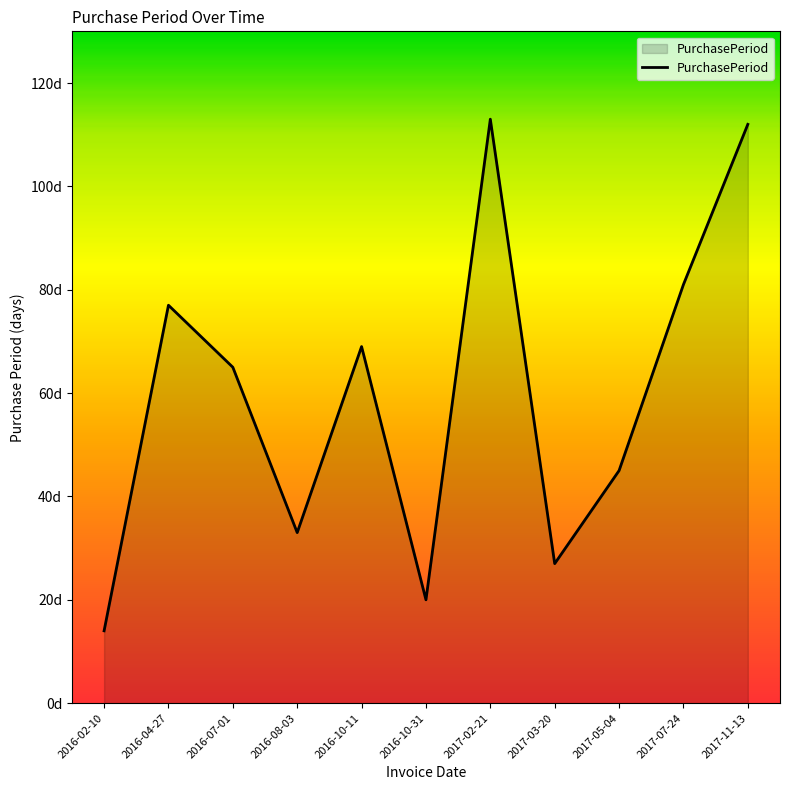

Is this an area chart (filled region under the line)?

Yes